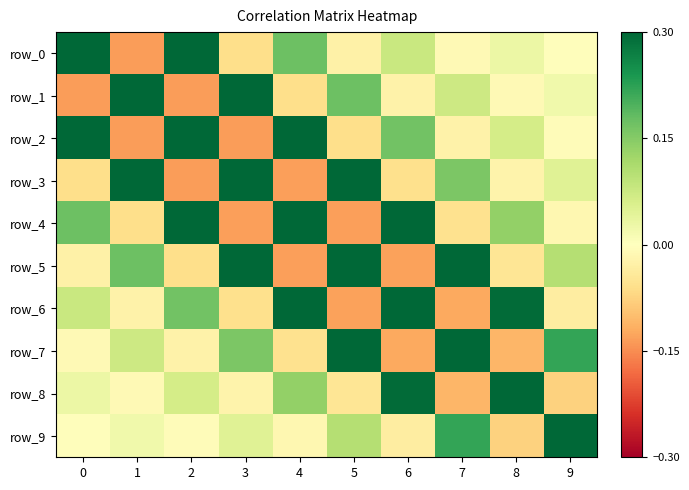

True or false: row_9 has a value of 0.1 at 5.

False